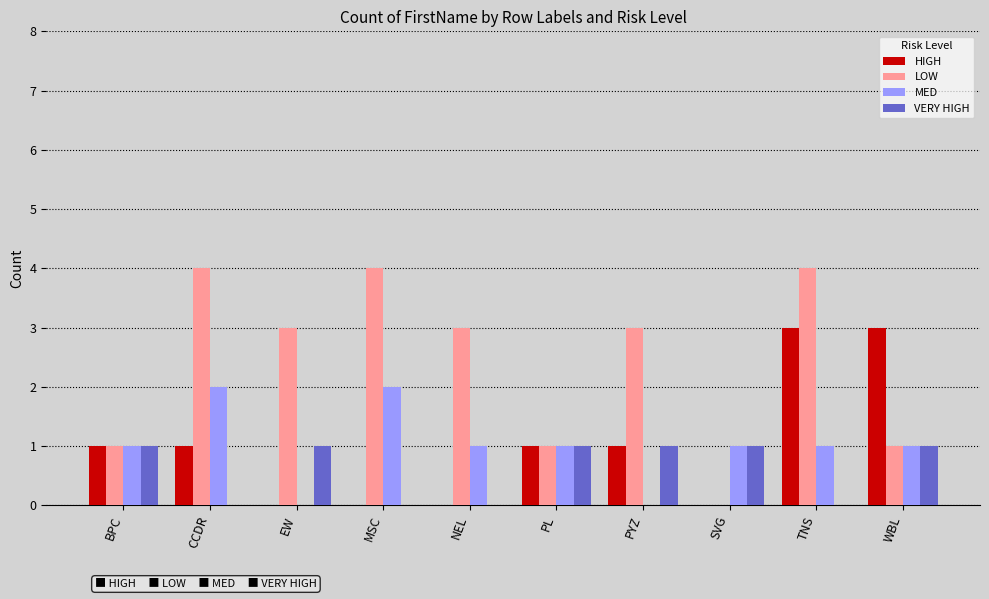

Reading left to right, transcribe all the data shown in this chart.

HIGH: 1	1	0	0	0	1	1	0	3	3
LOW: 1	4	3	4	3	1	3	0	4	1
MED: 1	2	0	2	1	1	0	1	1	1
VERY HIGH: 1	0	1	0	0	1	1	1	0	1